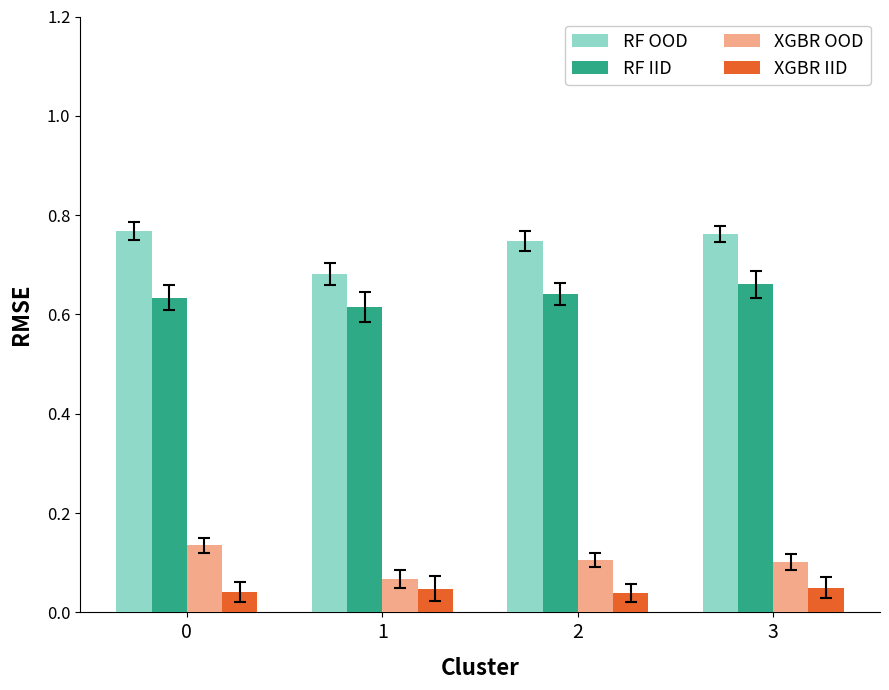

List the series in order of their peak value, lowest first.

XGBR IID, XGBR OOD, RF IID, RF OOD